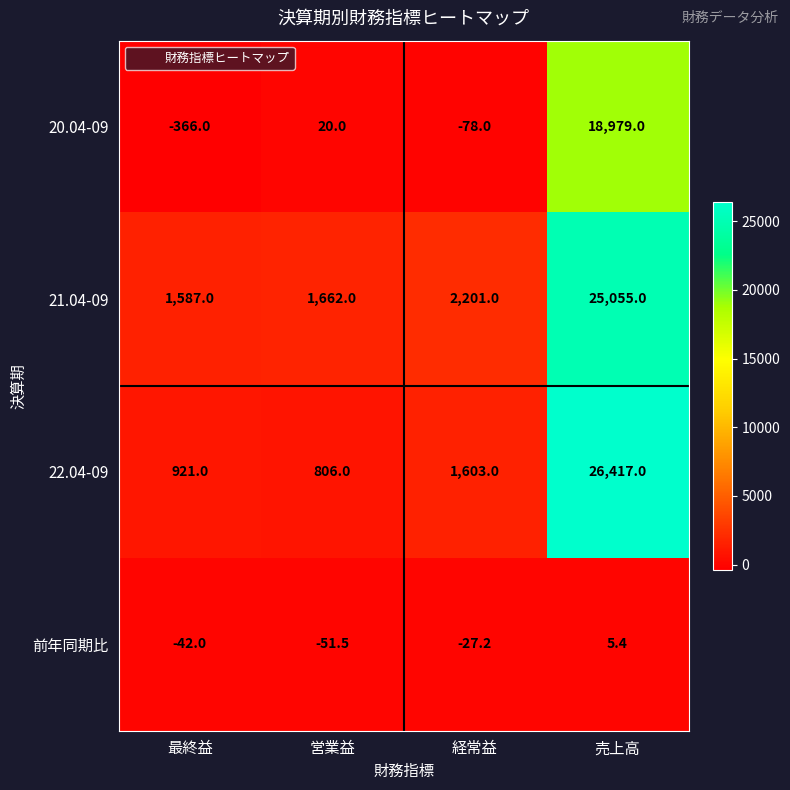

True or false: 20.04-09 has a value of -132.4 at 経常益.

False